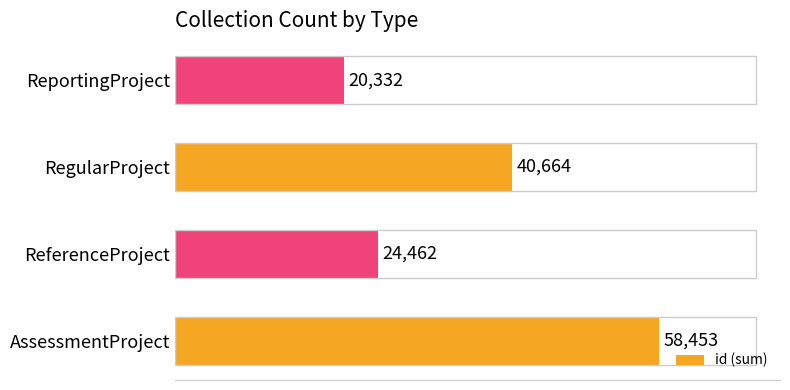

What is the change in value from AssessmentProject to RegularProject?

-17789